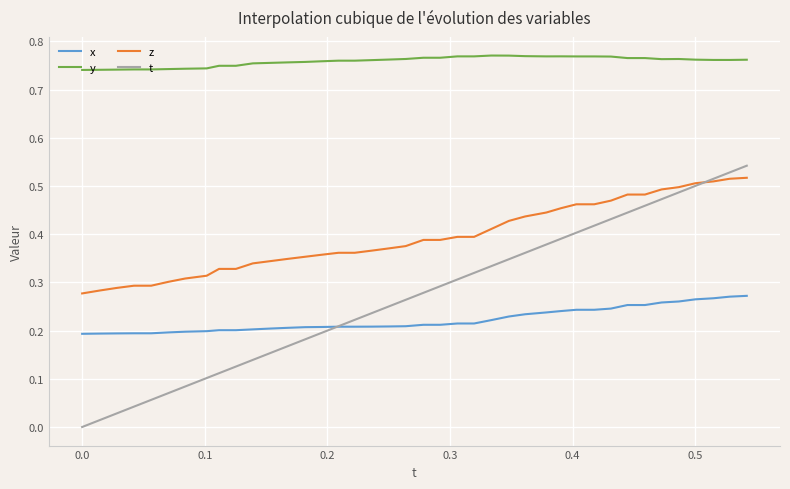

List the series in order of their peak value, lowest first.

x, z, t, y